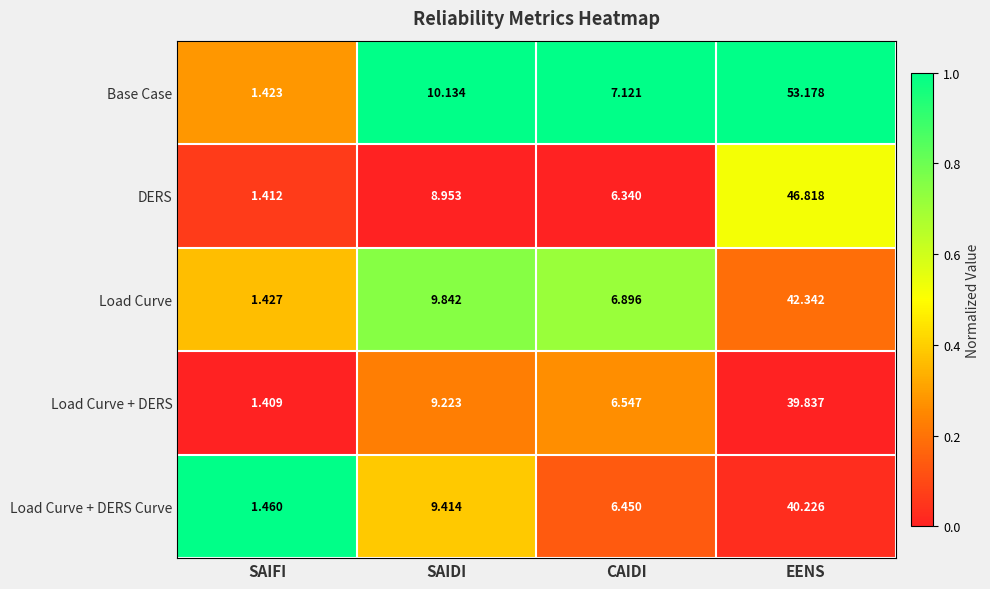

Is the value of DERS at EENS greater than the value of Load Curve + DERS Curve at CAIDI?

Yes